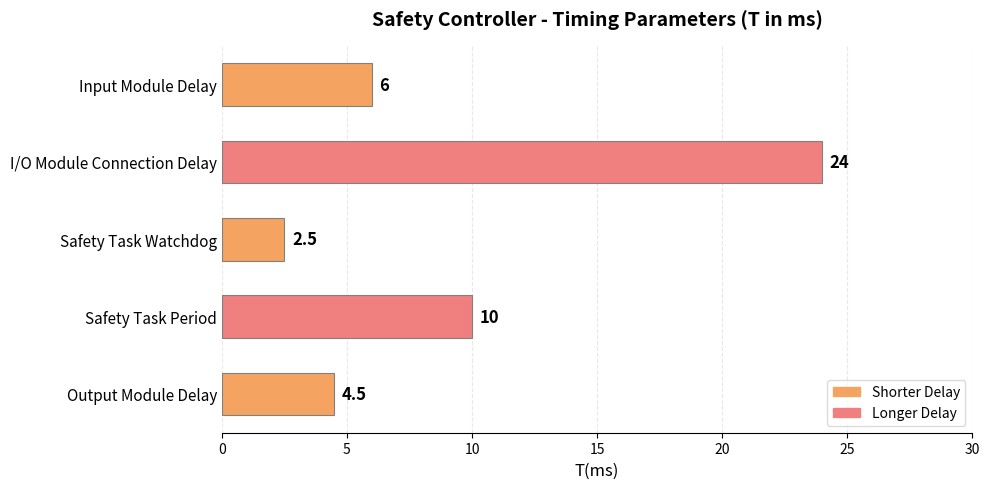

The chart shows a value of 33.2 at I/O Module Connection Delay. True or false?

False